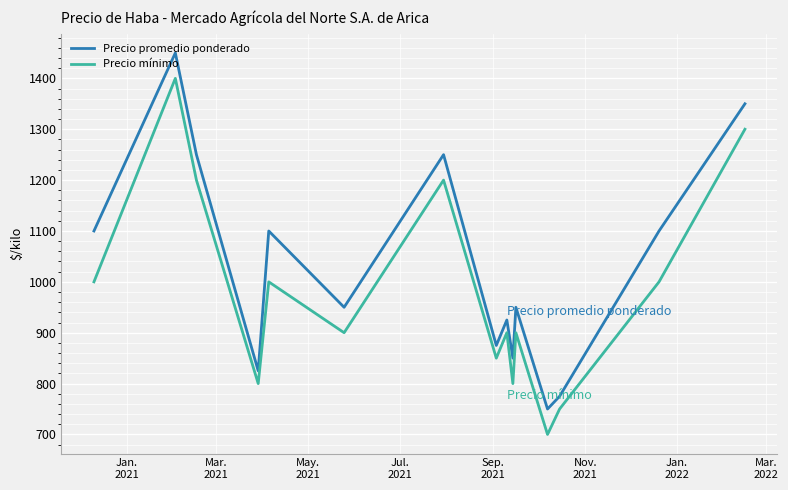

How many distinct data groups are displayed?

2